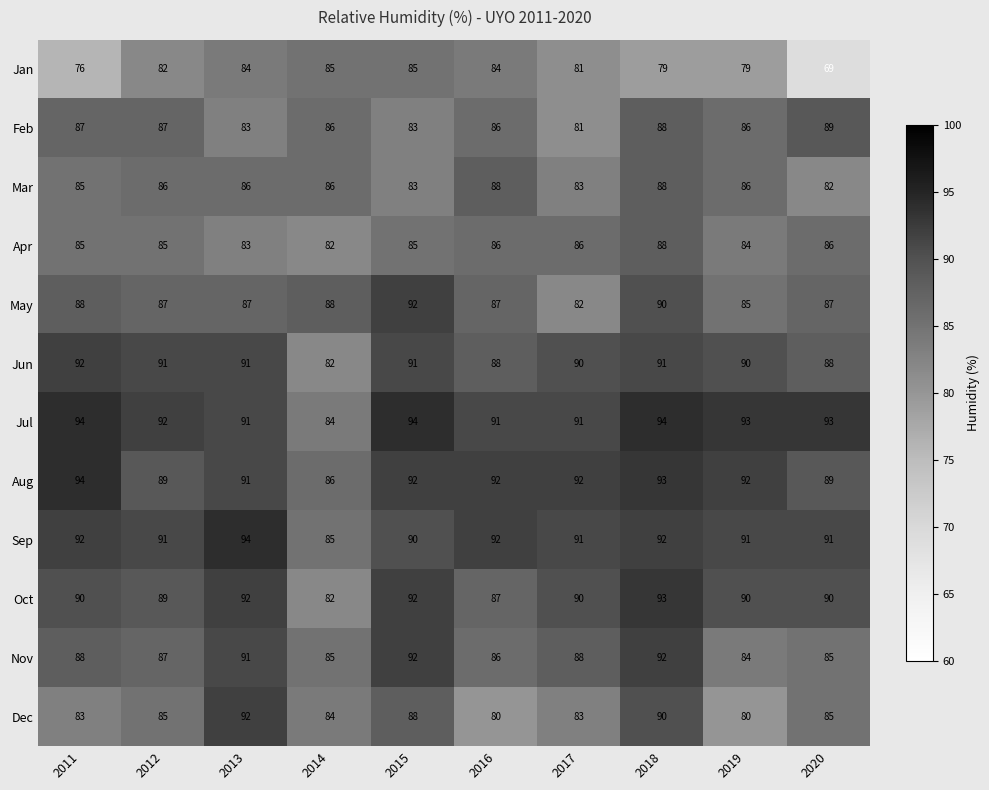

What is the difference between the Aug values at 2020 and 2017?

3